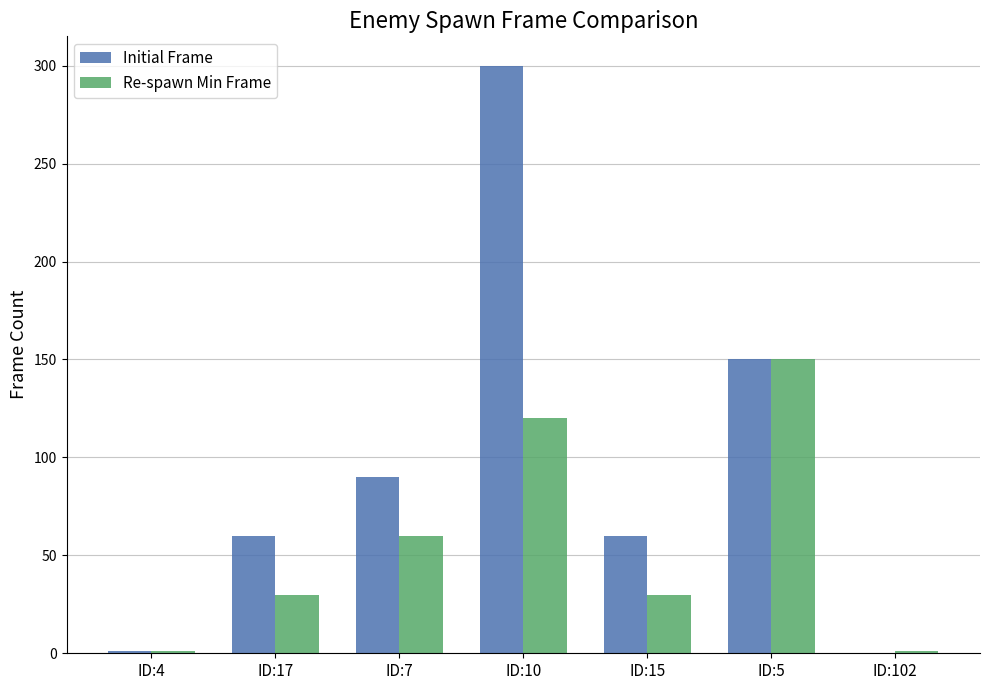

The value of Re-spawn Min Frame at ID:5 is 150. True or false?

True